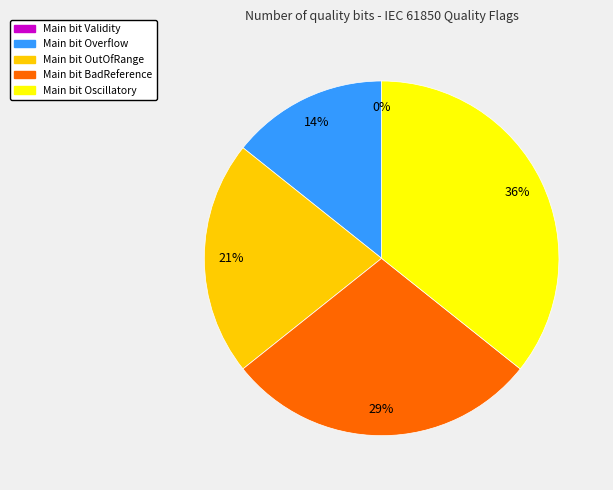

True or false: Validity accounts for 0% of the total.

True